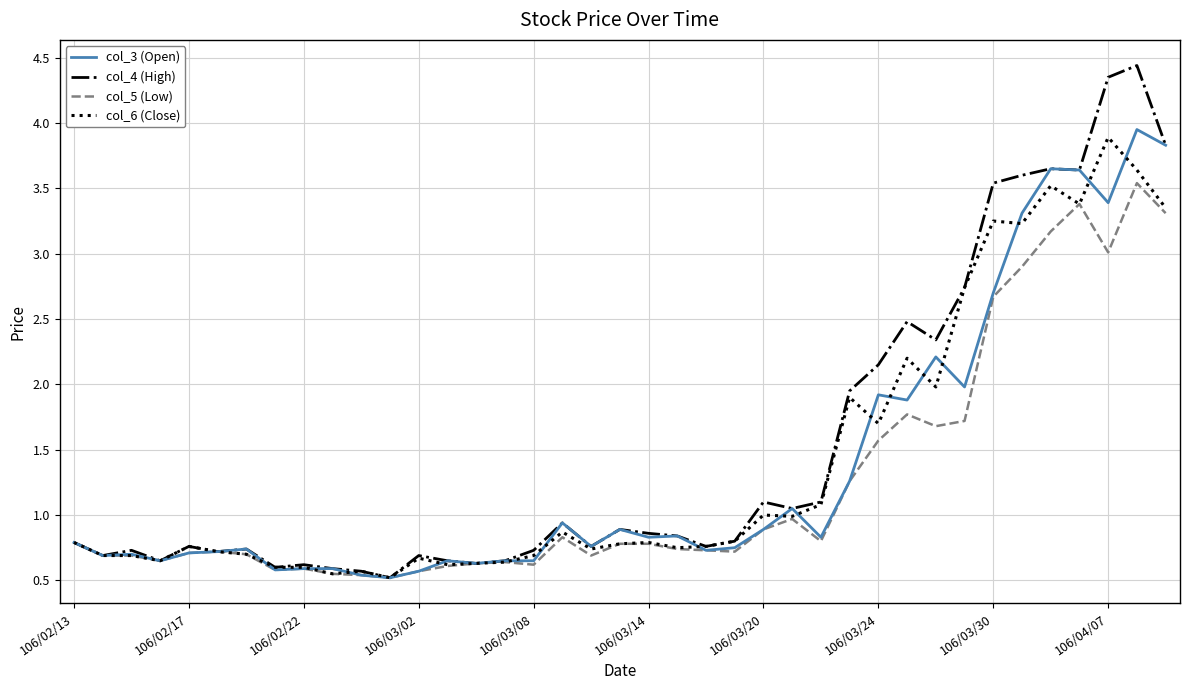

What is the difference between the second highest and minimum values in the col_3 (Open) series?

3.3